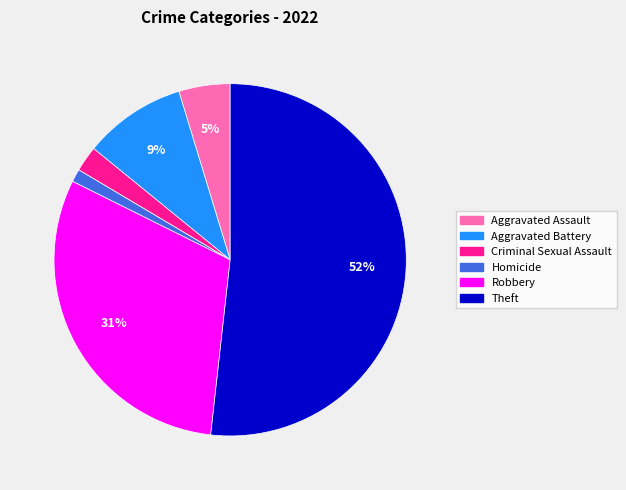

To the nearest percent, what is the difference between the largest and smallest slice percentages?

51%